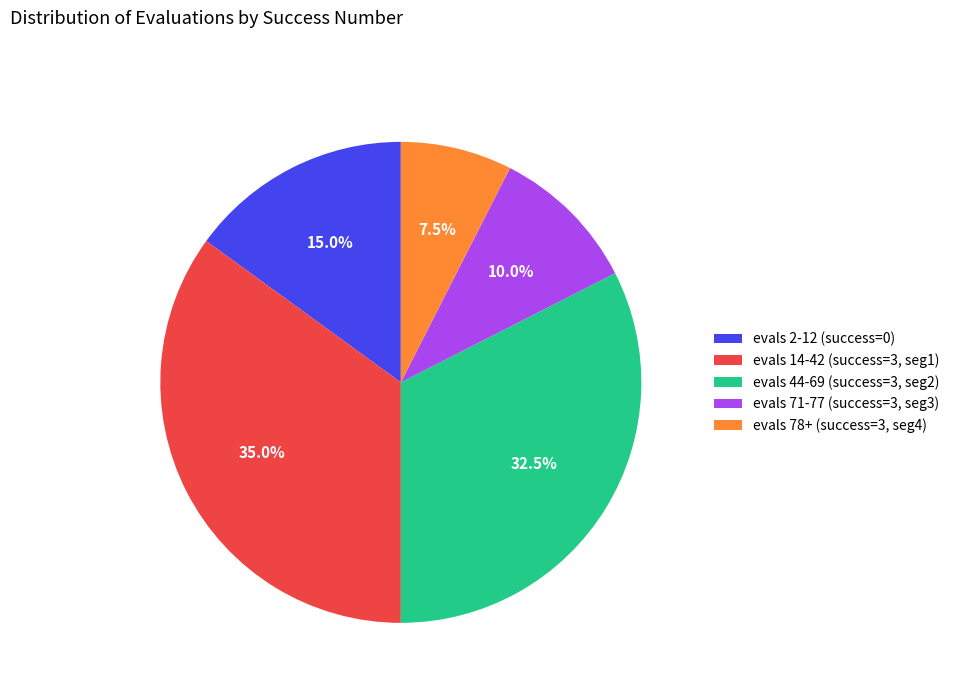

Which has a higher value, evals 78+ (success=3, seg4) or evals 44-69 (success=3, seg2)?

evals 44-69 (success=3, seg2)